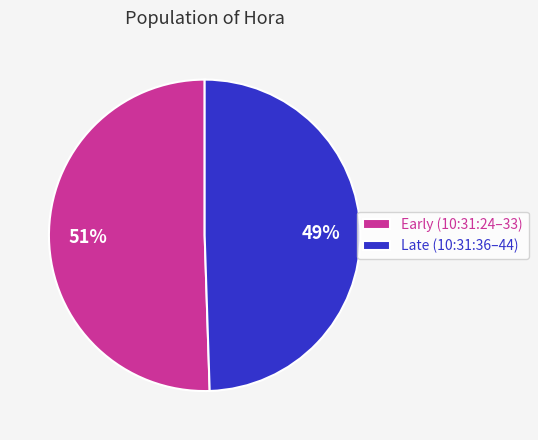

True or false: Late (10:31:36–44) accounts for 63% of the total.

False